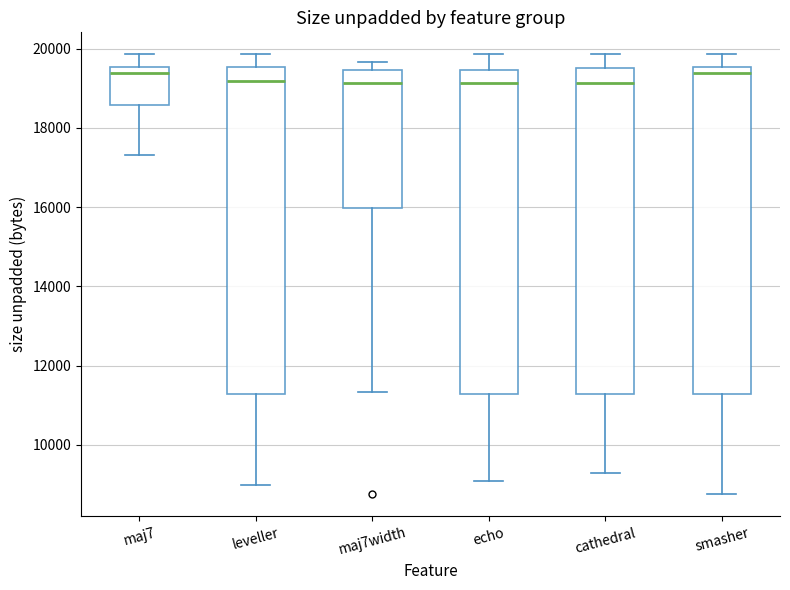

Where is the upper edge of the box for maj7width on the y-axis? The values are not printed on the chart, so give them approximately, as read against the axis.

19400